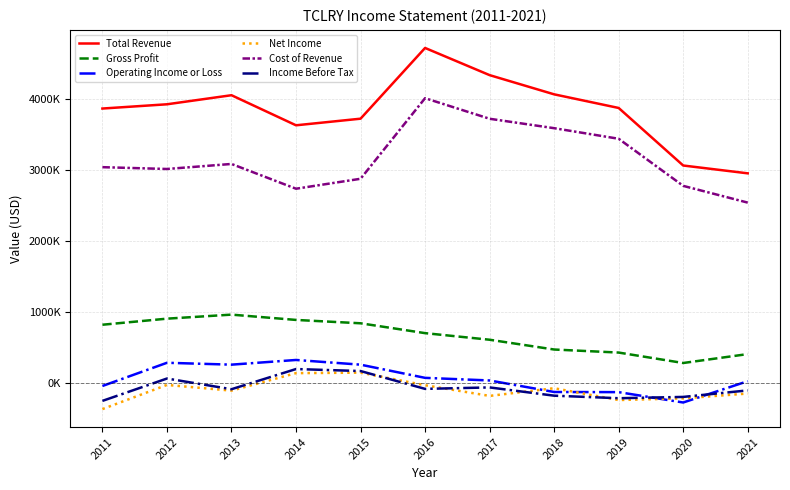

True or false: Total Revenue and Income Before Tax cross at least once.

False